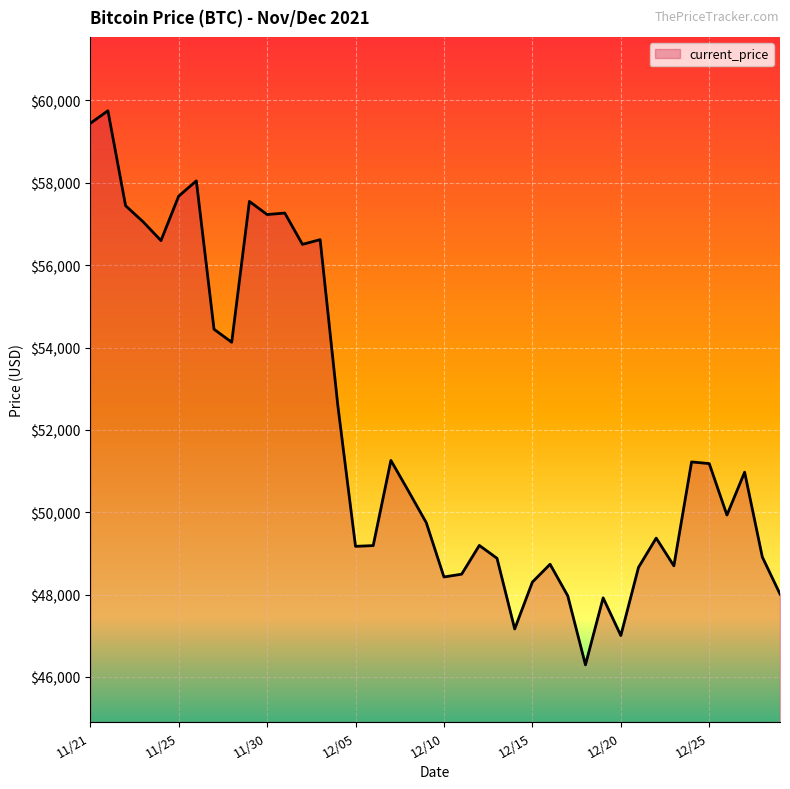

What is the difference between the maximum and minimum values?

13453